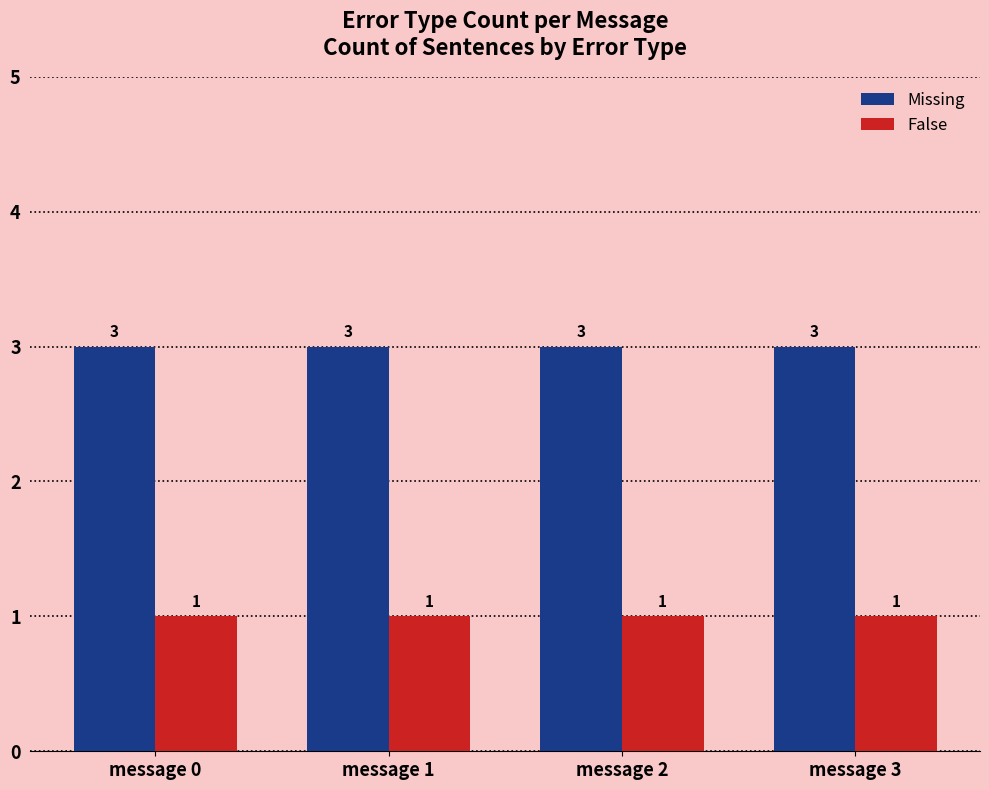

What is the maximum value shown in the chart?

3